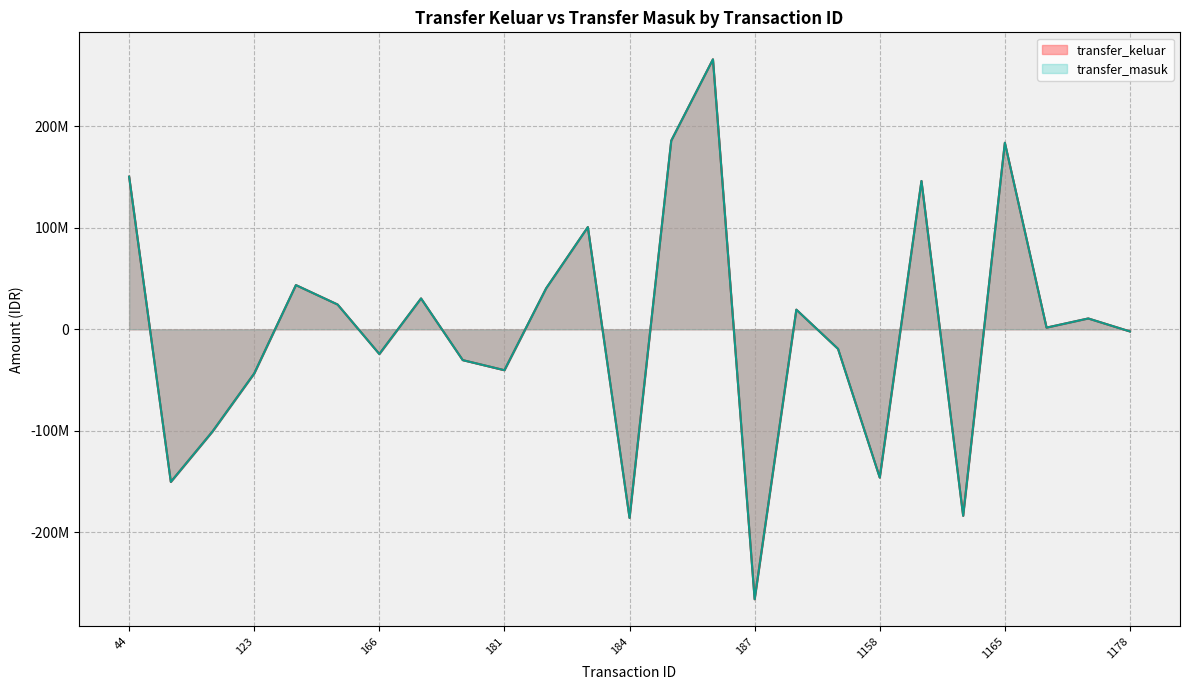

At how many categories does at least one series exceed -225320667?

24